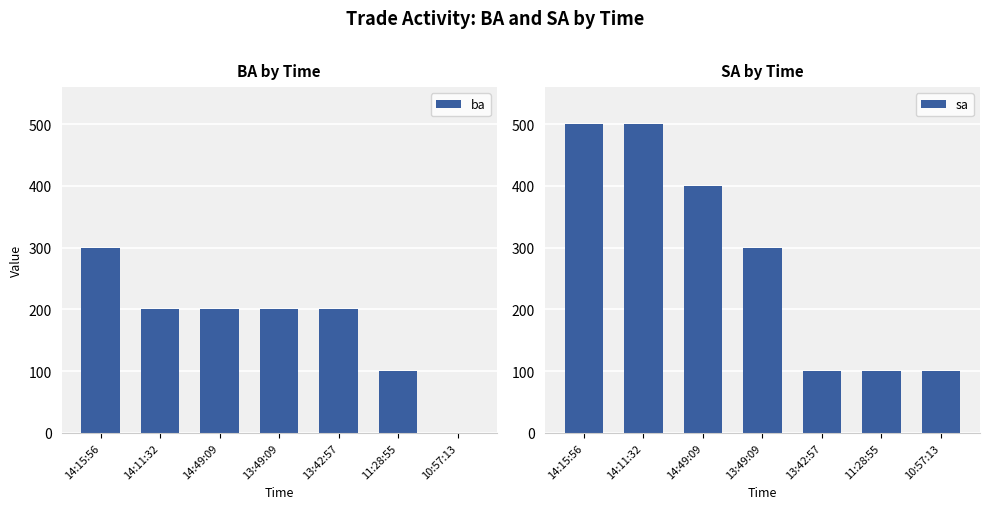

Reading left to right, transcribe all the data shown in this chart.

ba: 300	200	200	200	200	100	0
sa: 500	500	400	300	100	100	100